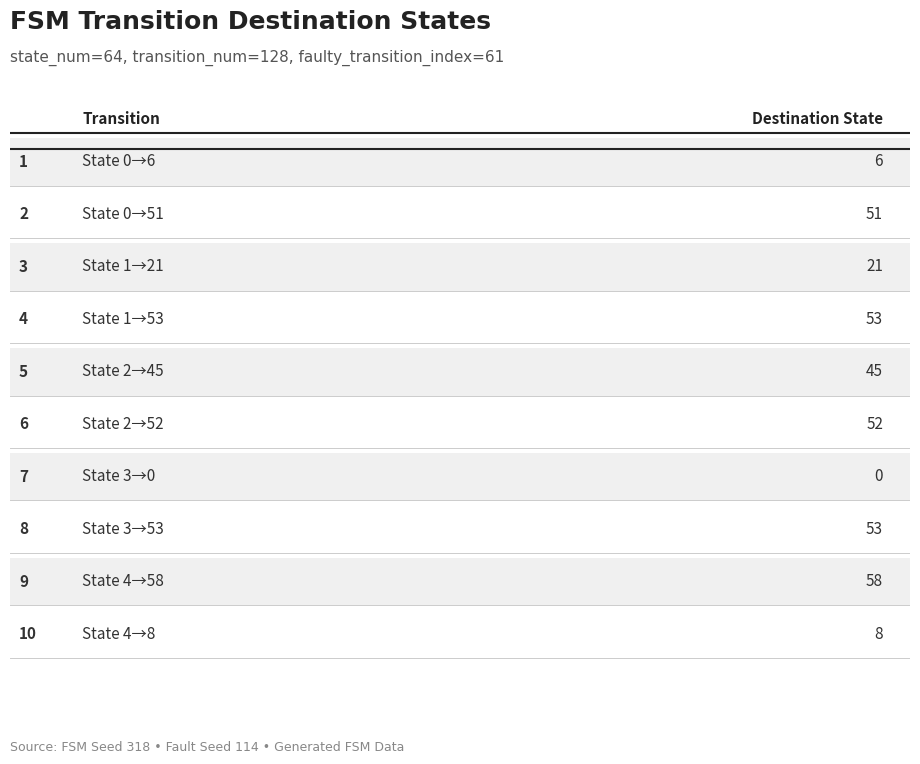

What is the label of the 2nd bar from the right?

State 4→58